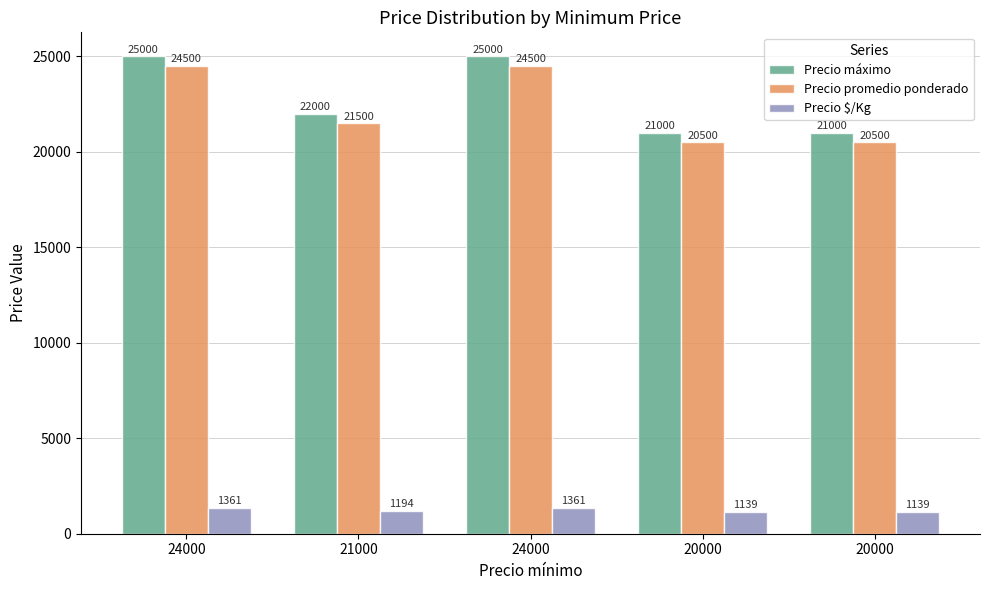

Which series has the largest range (max minus min)?

Precio máximo